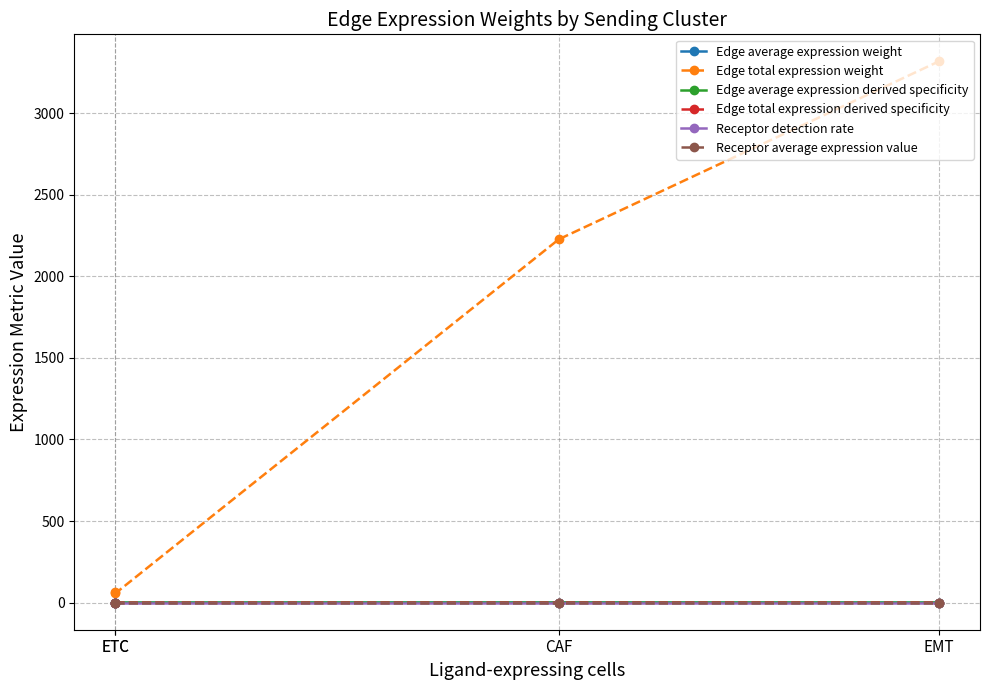

How many lines are shown in the chart?

6